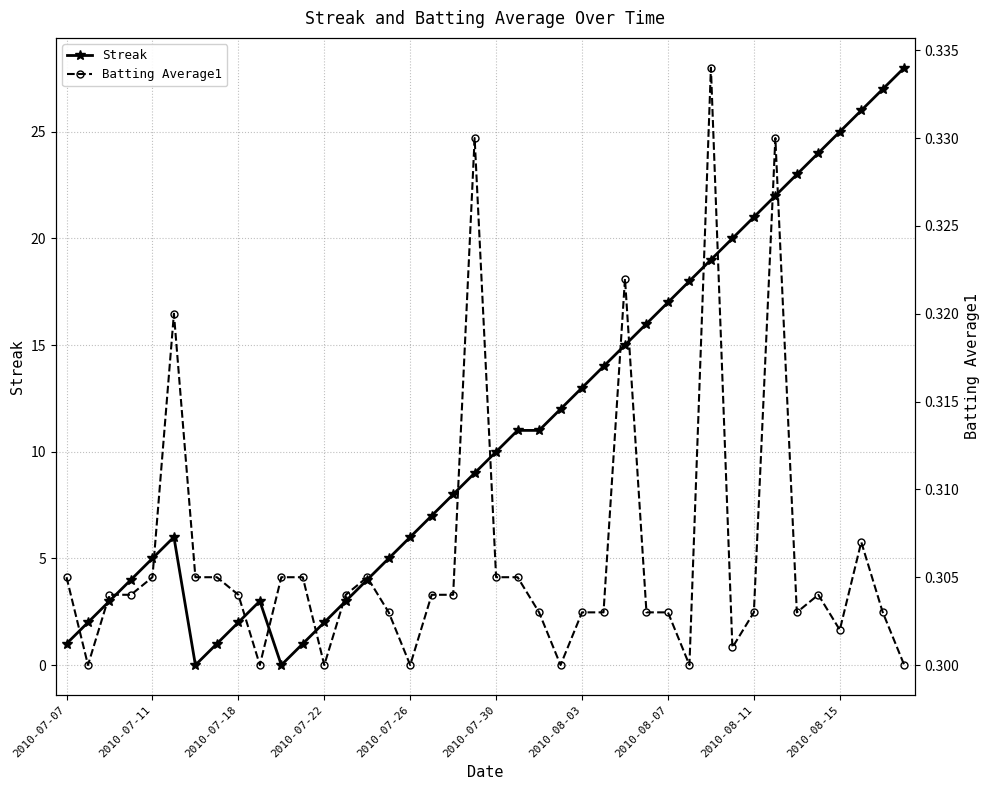

Which series has the largest total across all categories?

Streak